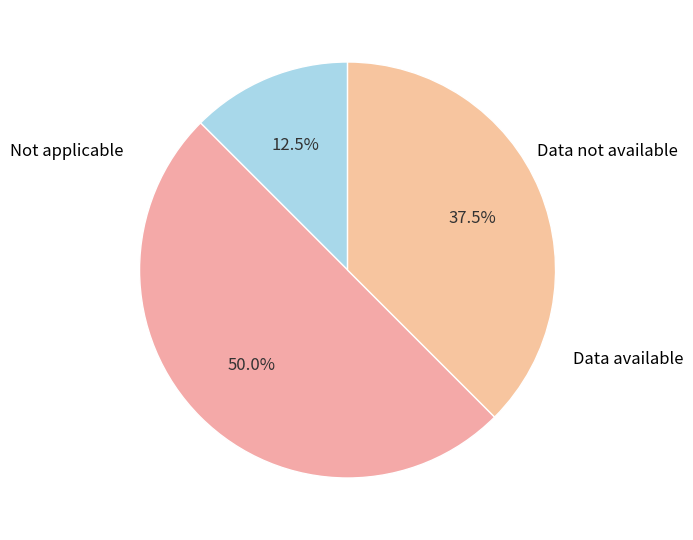

How many segments does this pie chart have?

3